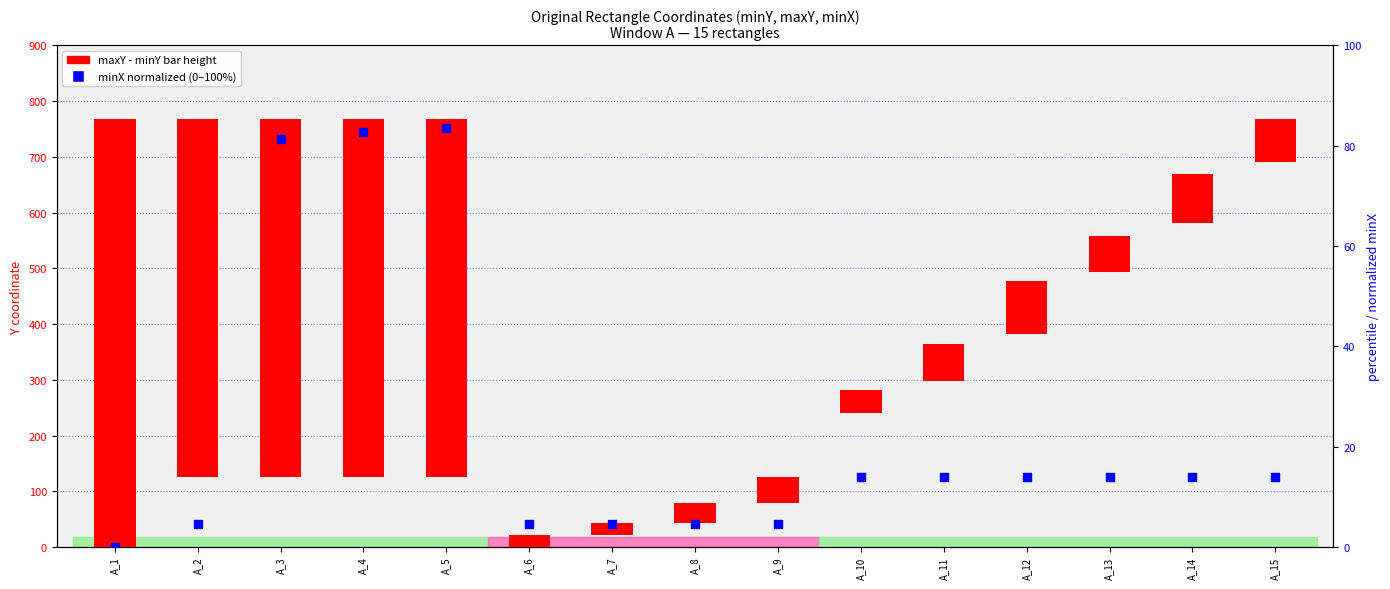

Which series reaches the minimum Y coordinate?

minX normalized (0-100%)